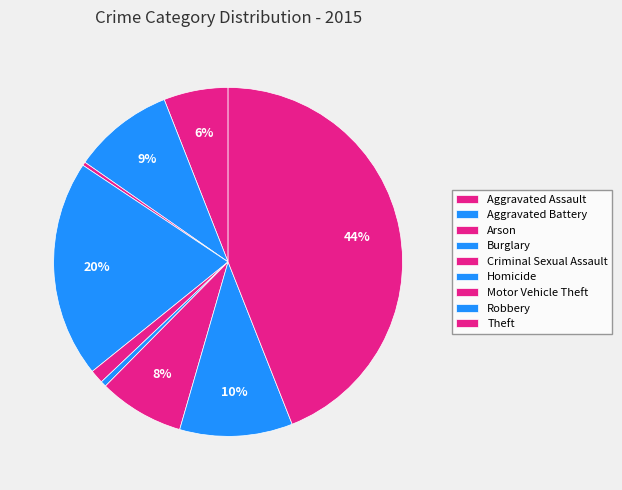

Does Robbery account for over 50% of the chart?

No